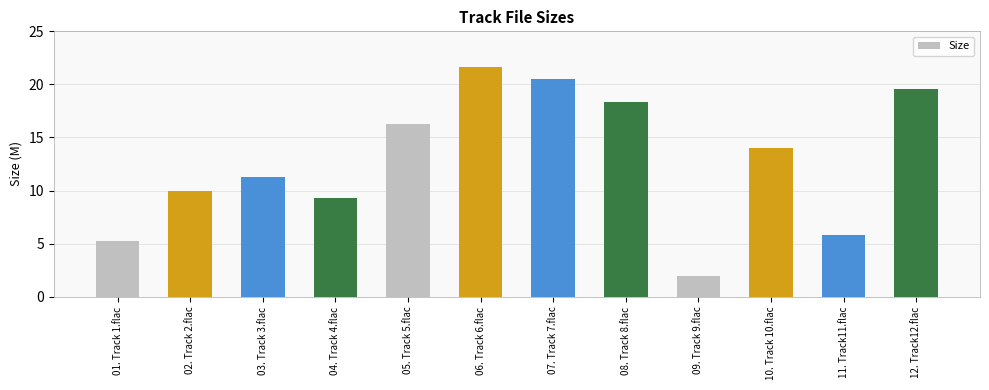

Where is the data nearest to the value 11?

03. Track 3.flac